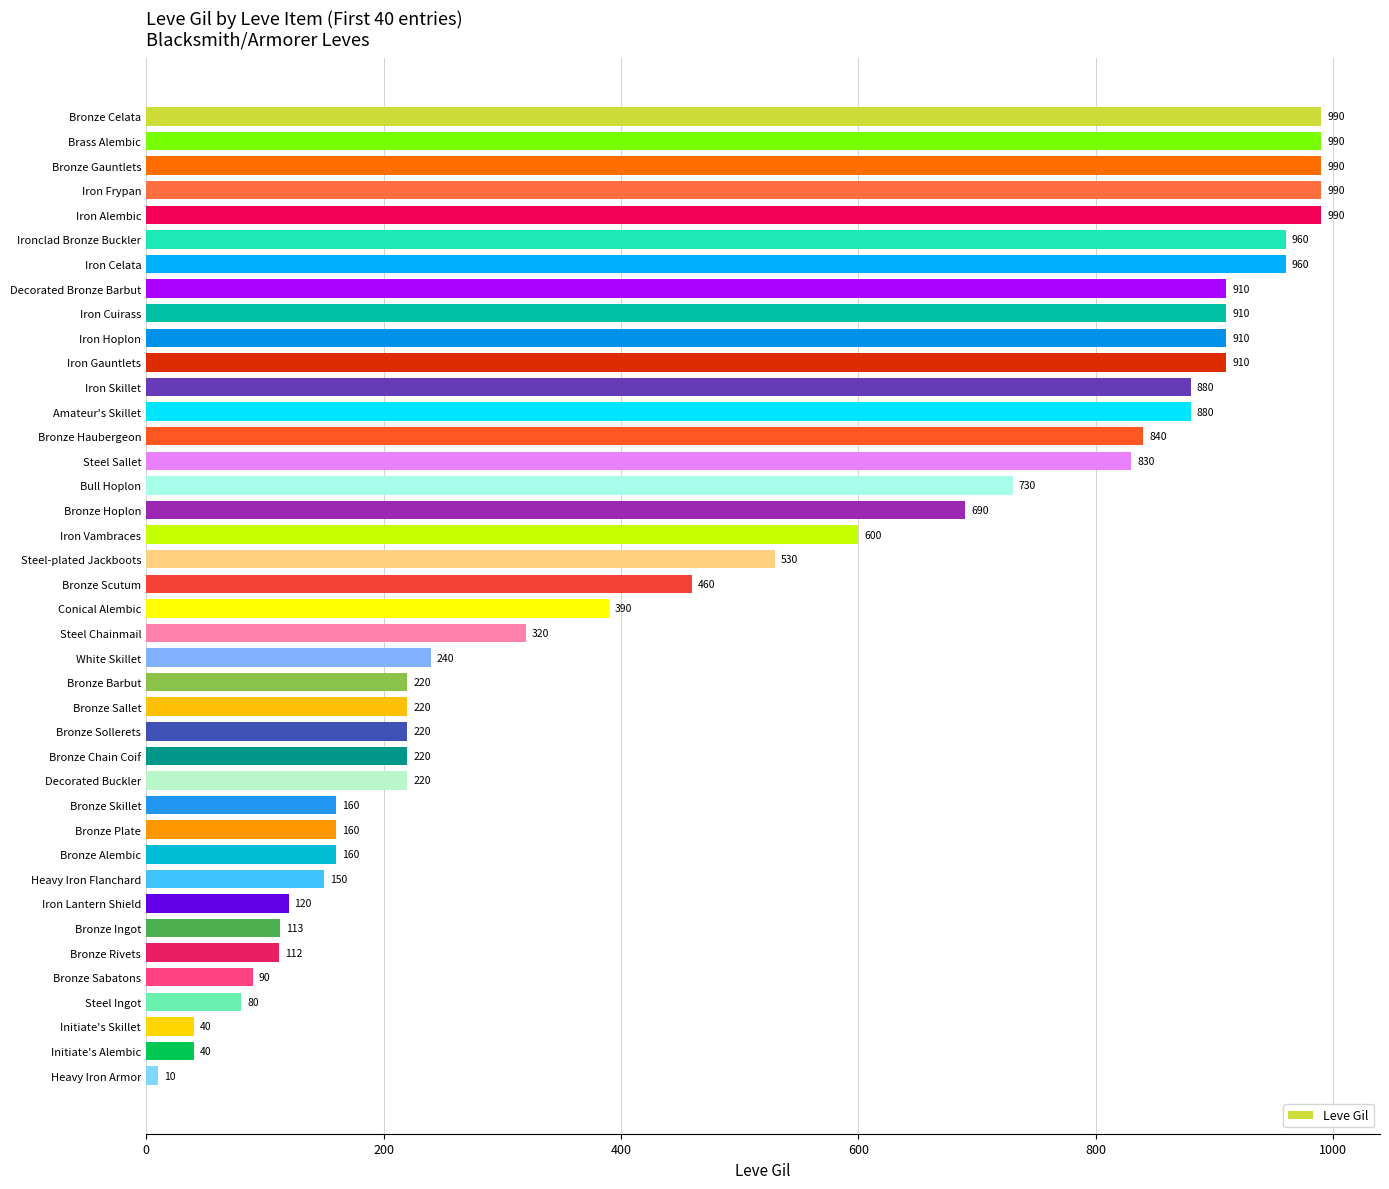

What is the difference between the maximum and minimum values?

980